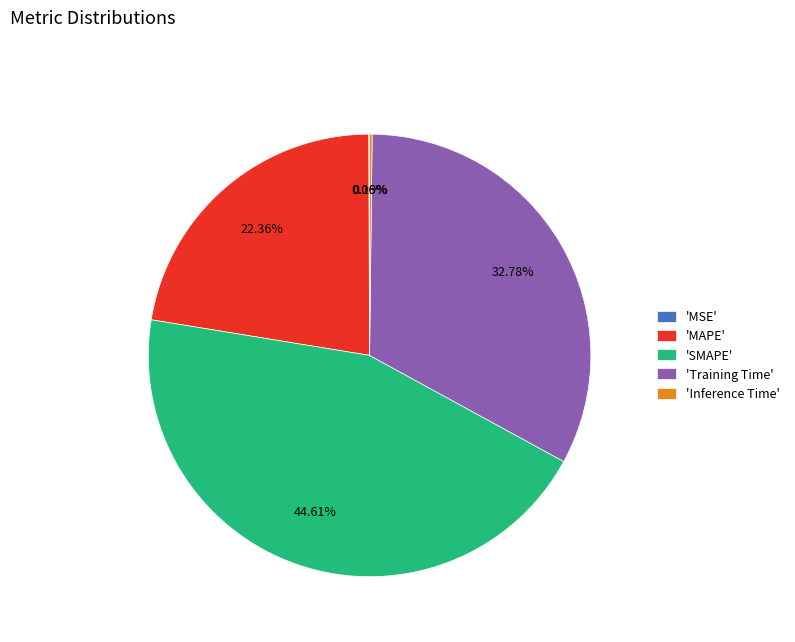

Does any single category account for the majority?

No